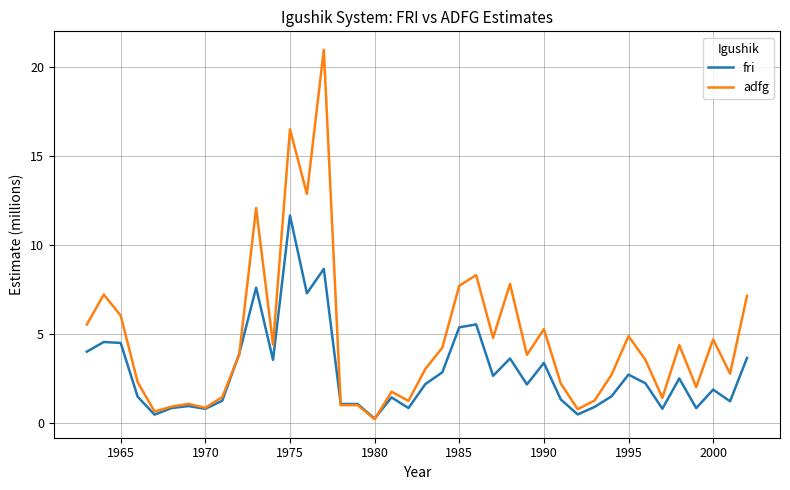

What is the greatest value displayed?

21.0